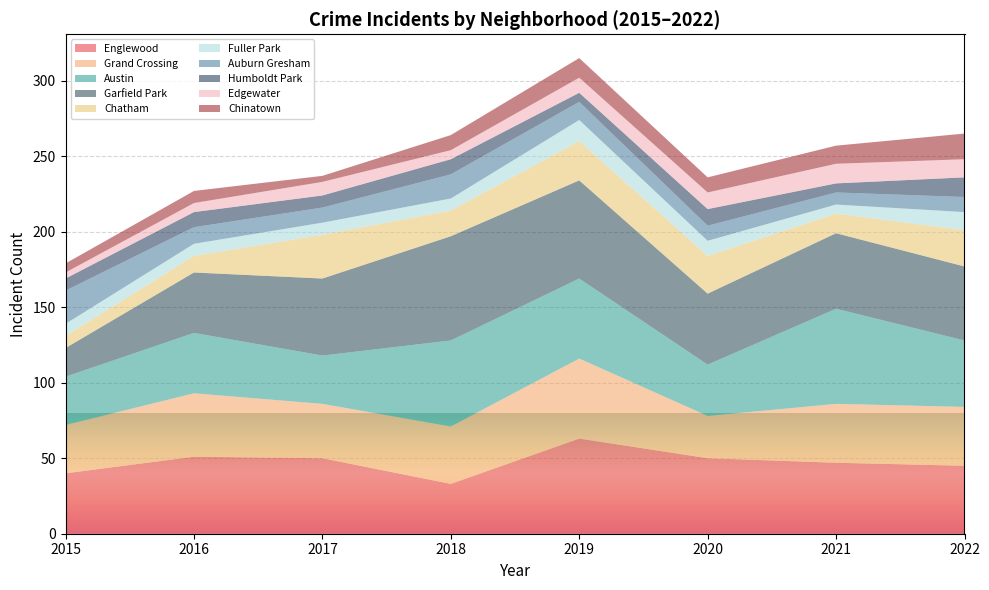

What is the total value across all series at 2020?

236